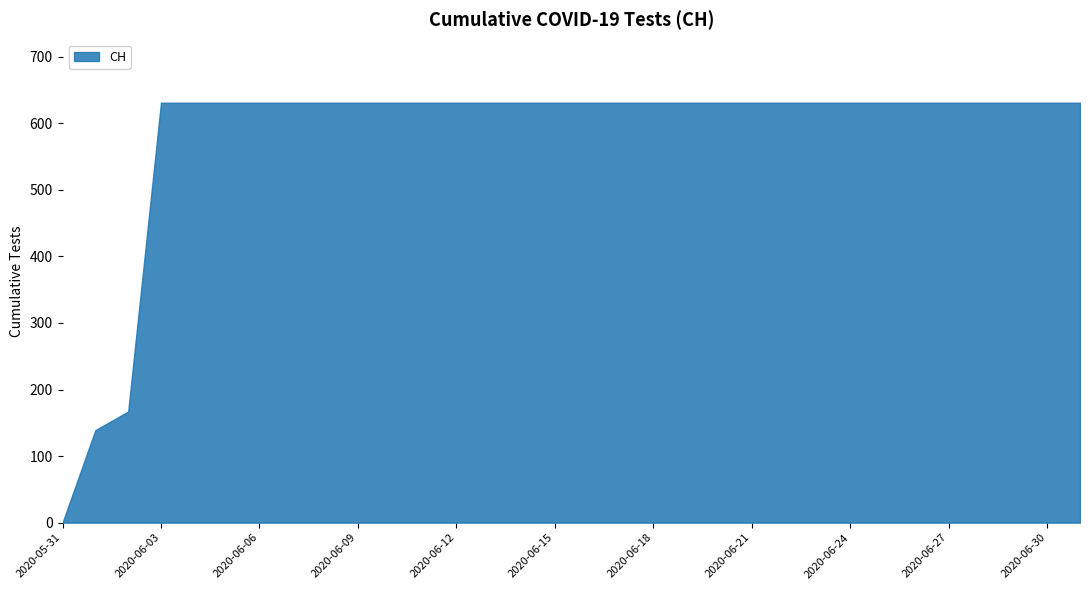

The value at 2020-06-02 is 167. True or false?

True